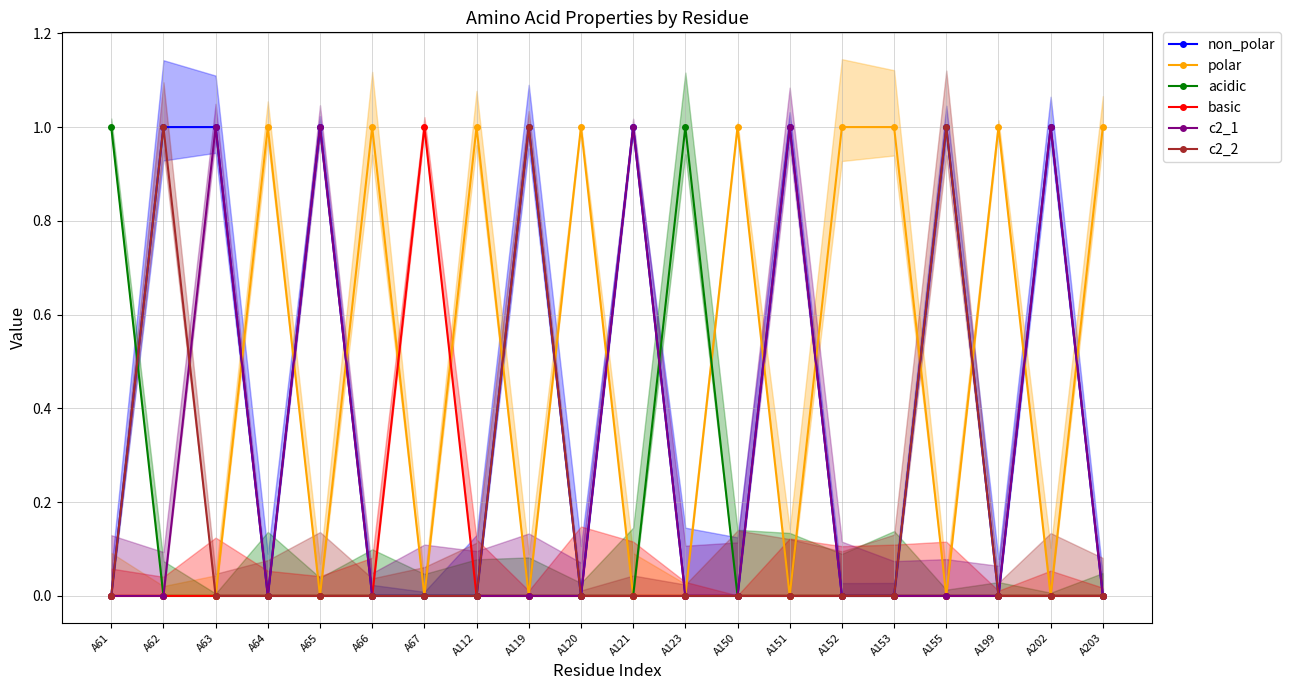

Reading left to right, transcribe all the data shown in this chart.

non_polar: A61=0	A62=1	A63=1	A64=0	A65=1	A66=0	A67=0	A112=0	A119=1	A120=0	A121=1	A123=0	A150=0	A151=1	A152=0	A153=0	A155=1	A199=0	A202=1	A203=0
polar: A61=0	A62=0	A63=0	A64=1	A65=0	A66=1	A67=0	A112=1	A119=0	A120=1	A121=0	A123=0	A150=1	A151=0	A152=1	A153=1	A155=0	A199=1	A202=0	A203=1
acidic: A61=1	A62=0	A63=0	A64=0	A65=0	A66=0	A67=0	A112=0	A119=0	A120=0	A121=0	A123=1	A150=0	A151=0	A152=0	A153=0	A155=0	A199=0	A202=0	A203=0
basic: A61=0	A62=0	A63=0	A64=0	A65=0	A66=0	A67=1	A112=0	A119=0	A120=0	A121=0	A123=0	A150=0	A151=0	A152=0	A153=0	A155=0	A199=0	A202=0	A203=0
c2_1: A61=0	A62=0	A63=1	A64=0	A65=1	A66=0	A67=0	A112=0	A119=0	A120=0	A121=1	A123=0	A150=0	A151=1	A152=0	A153=0	A155=0	A199=0	A202=1	A203=0
c2_2: A61=0	A62=1	A63=0	A64=0	A65=0	A66=0	A67=0	A112=0	A119=1	A120=0	A121=0	A123=0	A150=0	A151=0	A152=0	A153=0	A155=1	A199=0	A202=0	A203=0